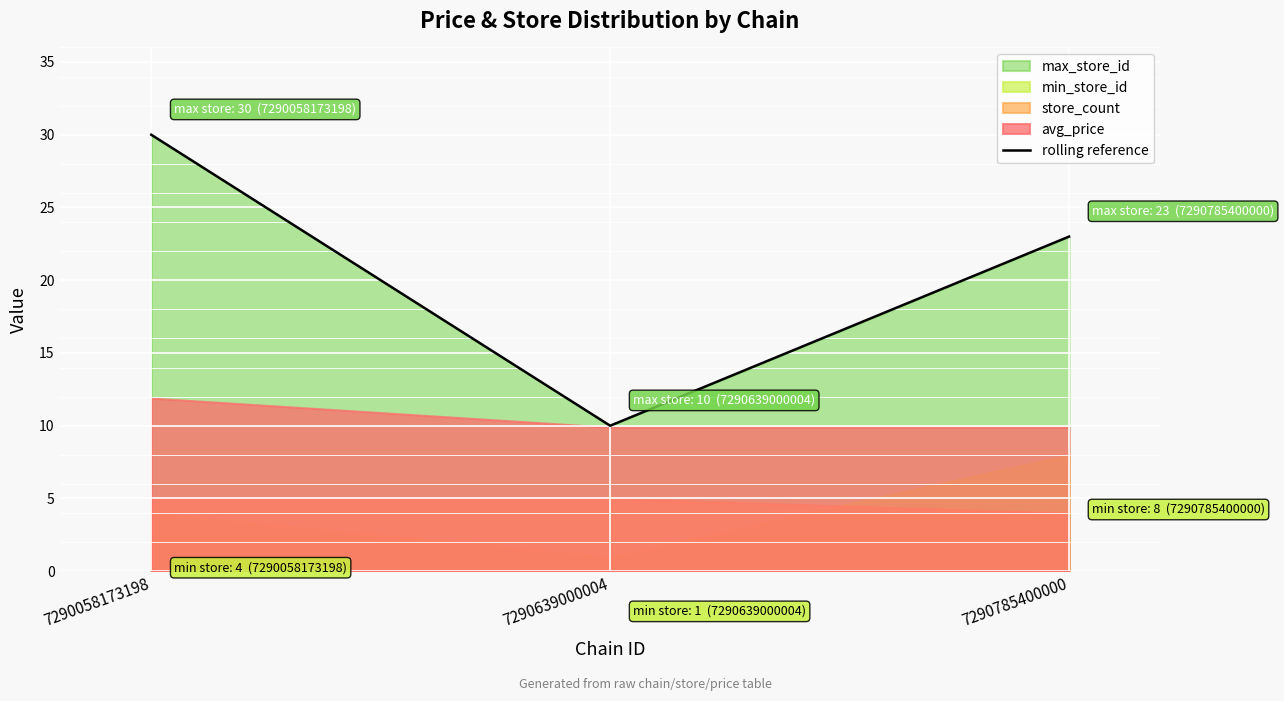

How many values are below 23?

1